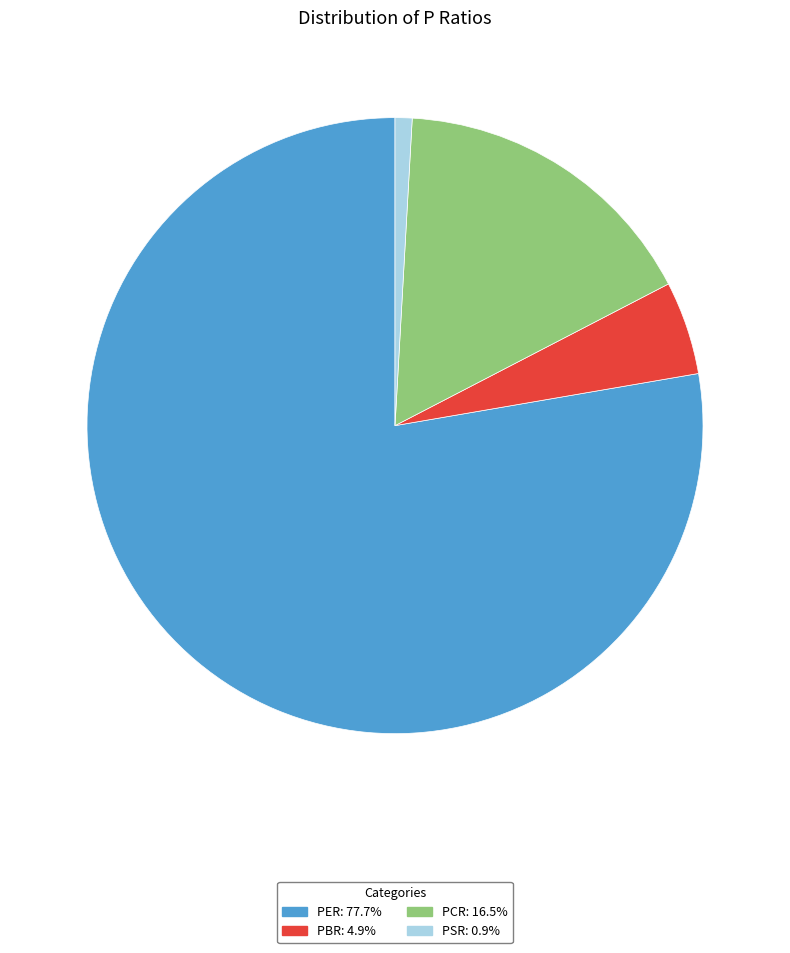

The PSR slice represents 1% of the pie. True or false?

True